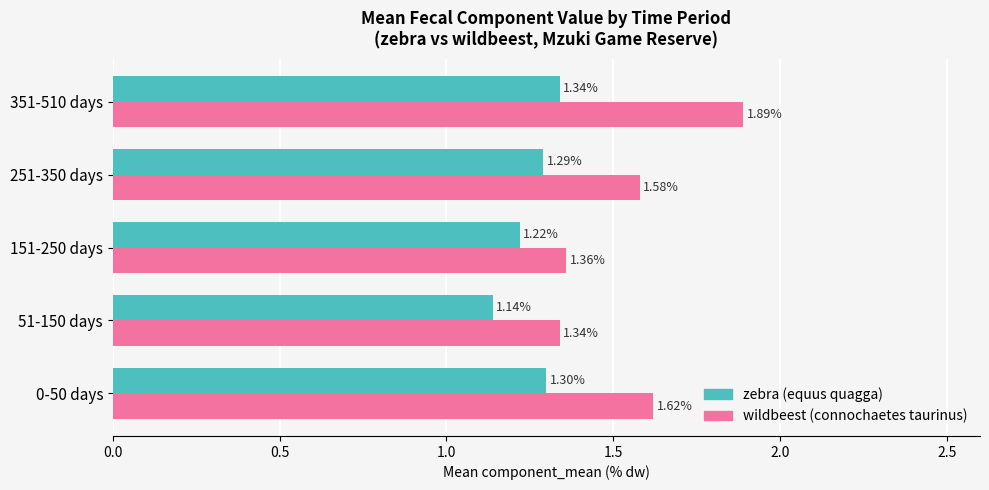

What is the total value across all series at 351-510 days?

3.2